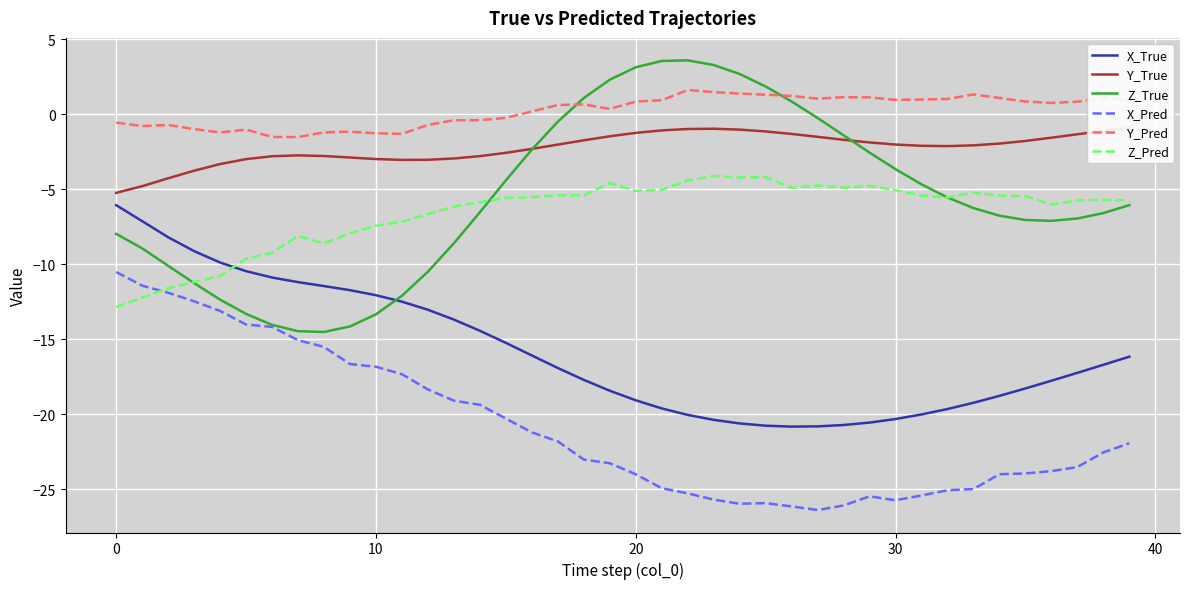

List the series in order of their peak value, highest first.

Z_True, Y_Pred, Y_True, Z_Pred, X_True, X_Pred